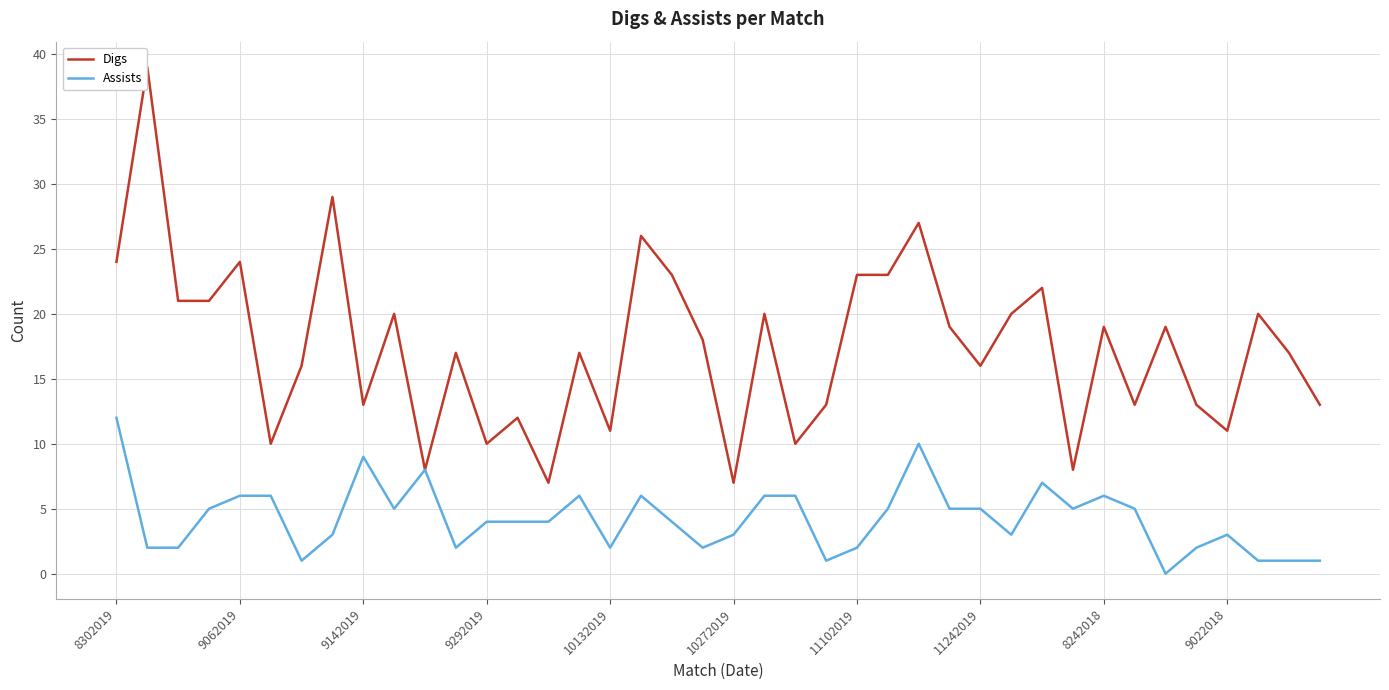

List the series in order of their overall mean, lowest first.

Assists, Digs